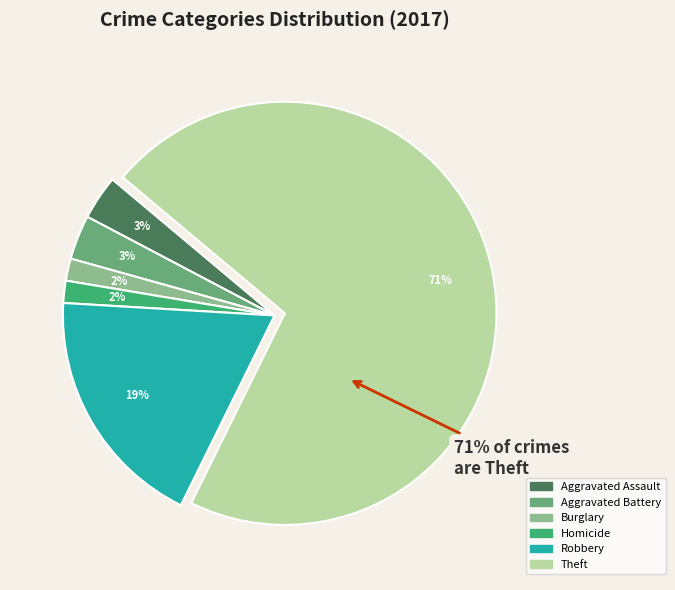

Count the number of slices in the pie.

7